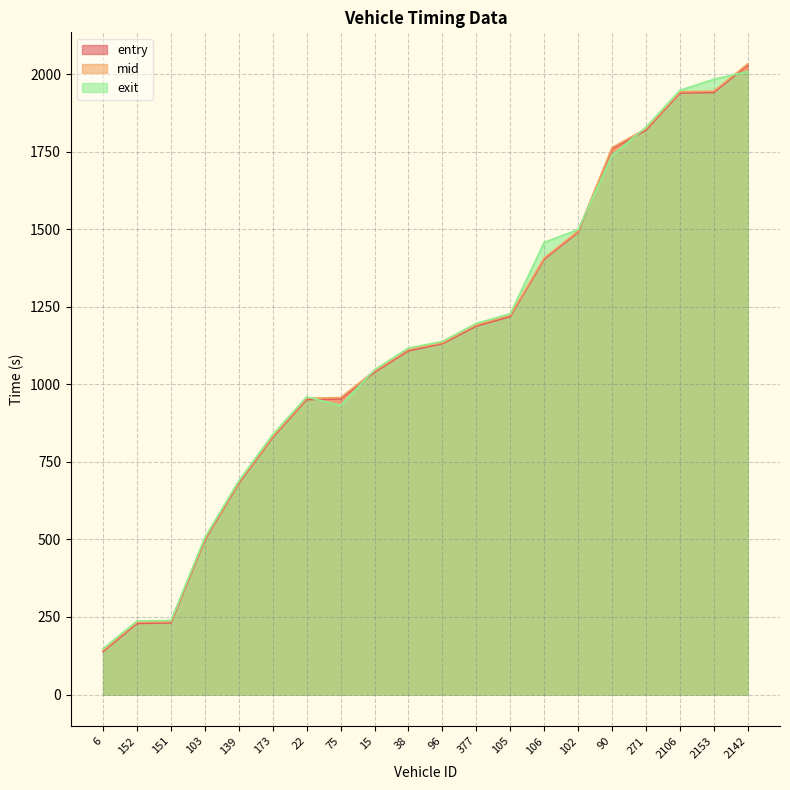

Which series has the largest total across all categories?

exit